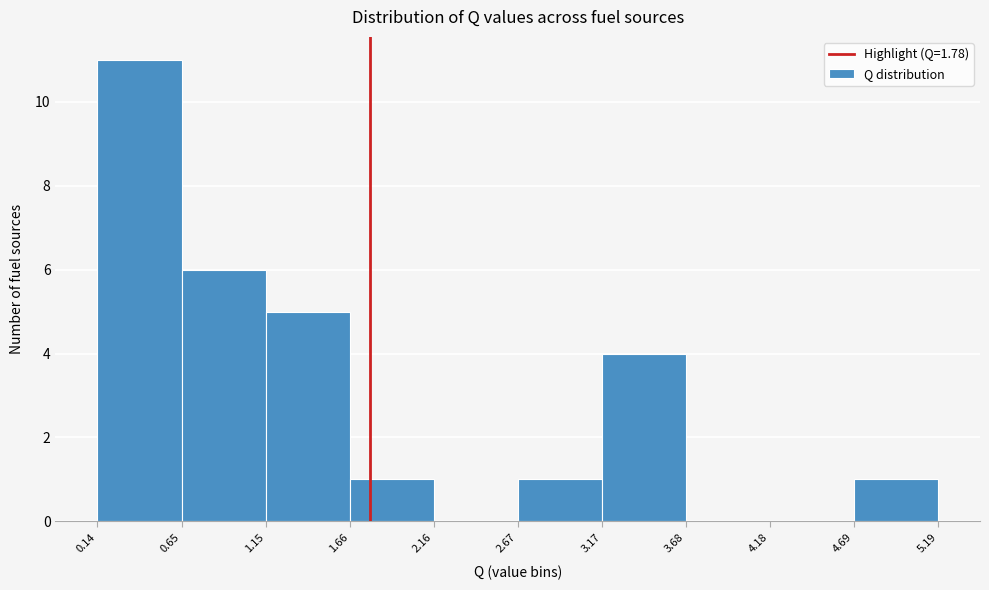

Which range on the x-axis has the tallest bar?

0.14 to 0.65